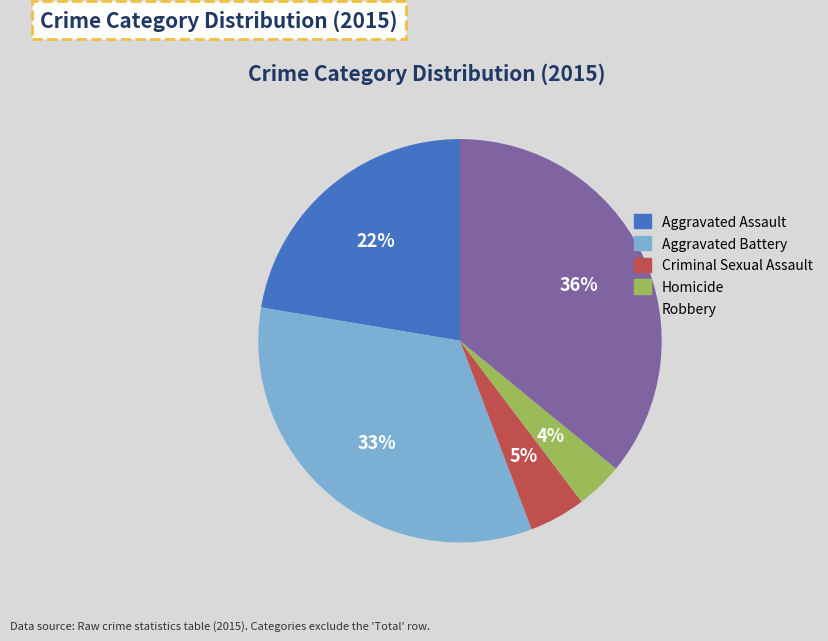

Is there a majority slice in this chart?

No